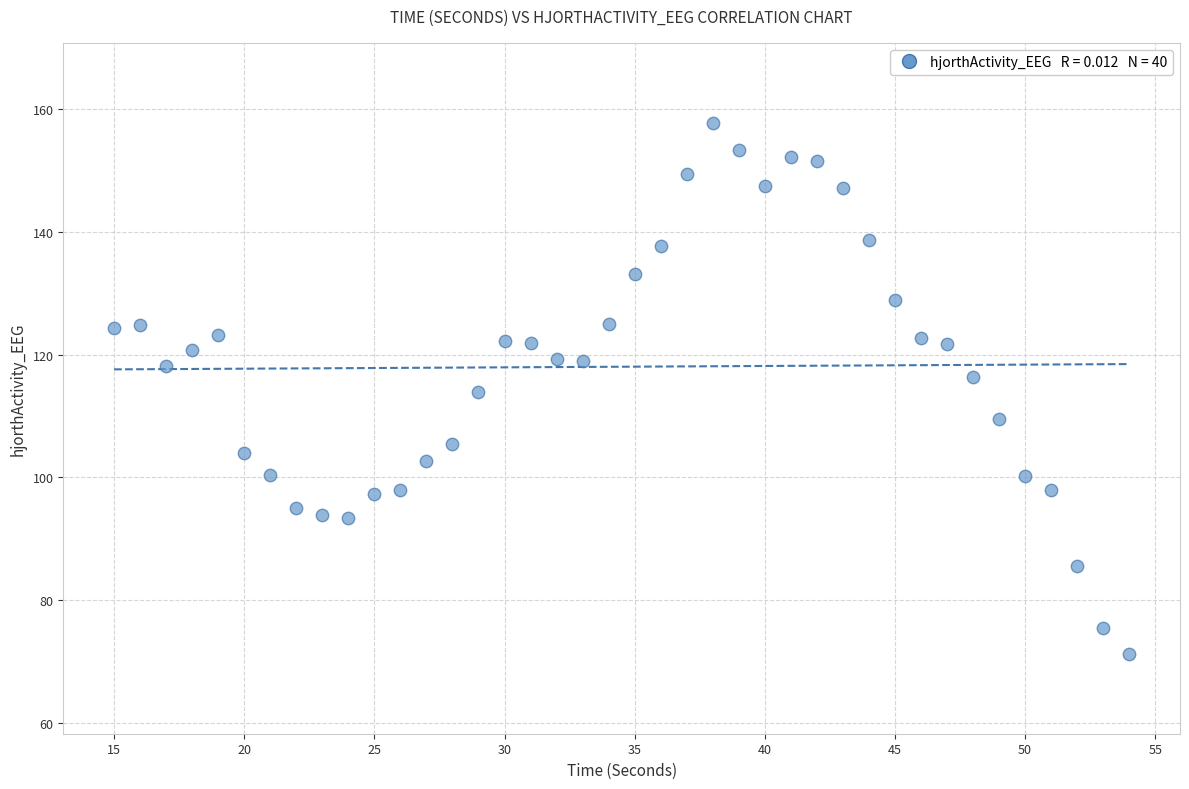

What is the range of Y values (max minus min)?

86.5